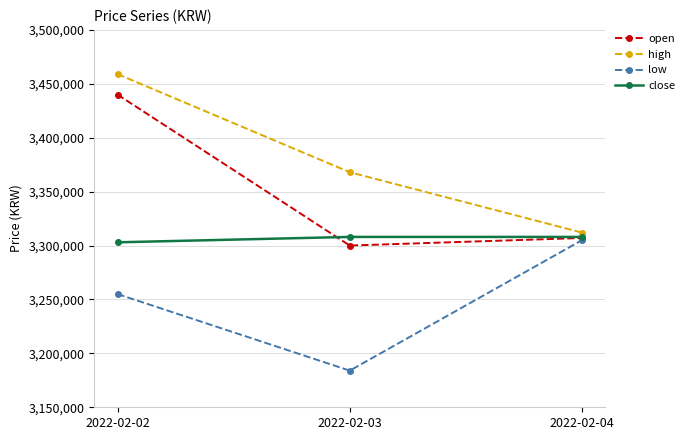

What is the value of the close point at the 3rd from the left?

3308000